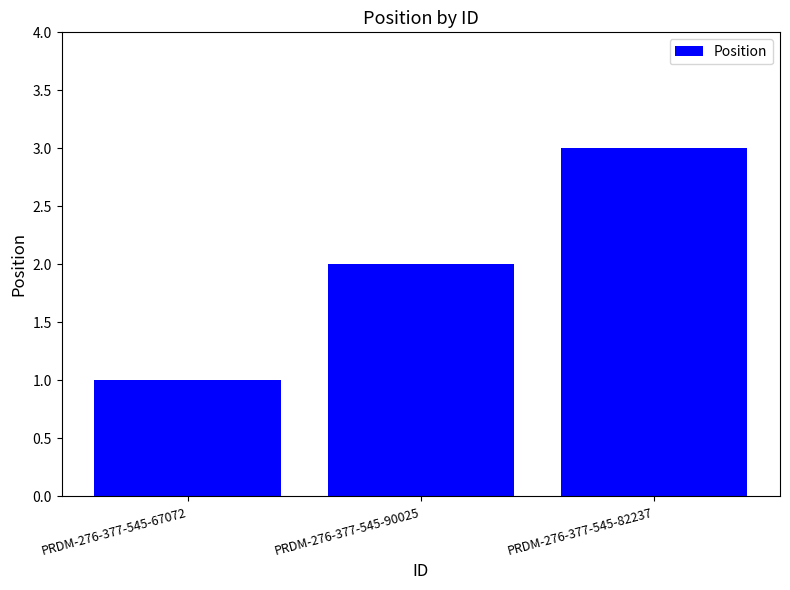

The chart shows a value of 3 at PRDM-276-377-545-90025. True or false?

False